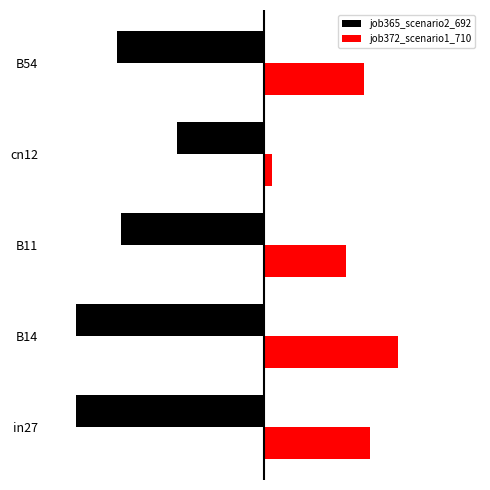

What is the average value of the job365_scenario2_692 series?

-0.7